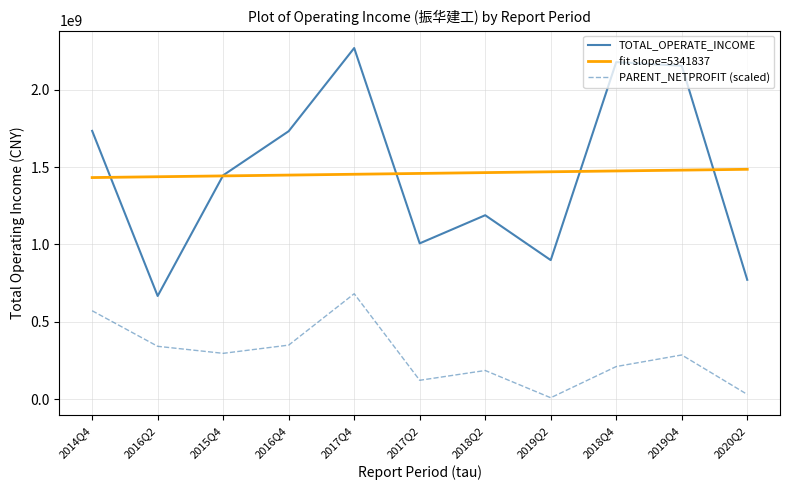

The fit slope=5341837 series shows 705084060.2 at 2017Q4. True or false?

False